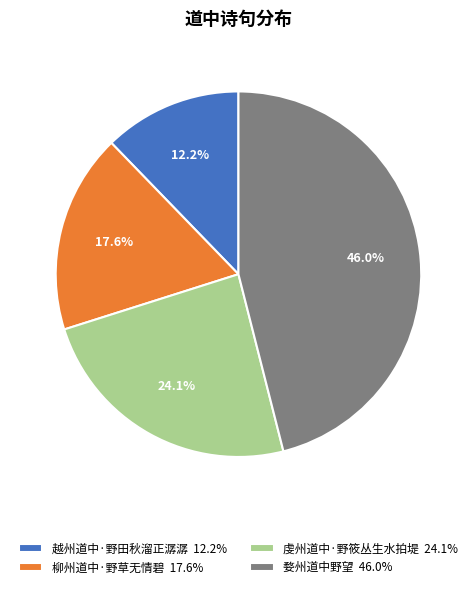

True or false: 越州道中·野田秋溜正潺潺 accounts for 1% of the total.

False